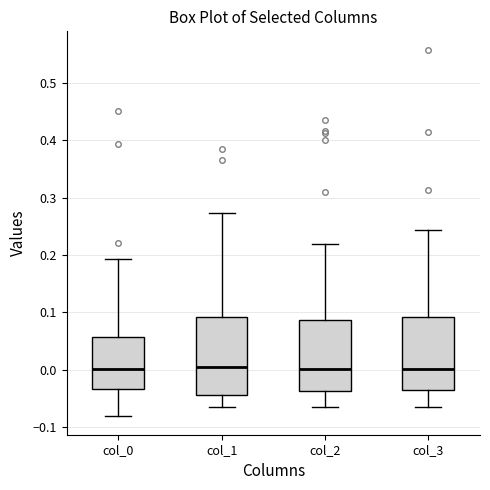

Reading left to right, transcribe this box plot: for each box, give where its median line is, the range the box spans, and where its two whiskers end, as read against the y-axis. The values are not printed on the chart, so give them approximately, as read against the axis.

col_0: median 0.00, box -0.03 to 0.06, whiskers -0.08 to 0.19
col_1: median 0.00, box -0.04 to 0.09, whiskers -0.07 to 0.27
col_2: median 0.00, box -0.04 to 0.09, whiskers -0.07 to 0.22
col_3: median 0.00, box -0.04 to 0.09, whiskers -0.06 to 0.24